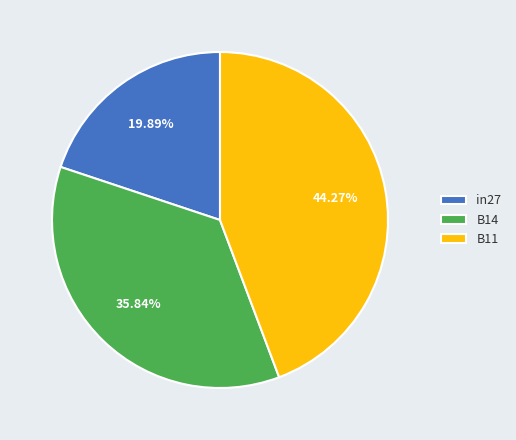

The in27 slice represents 20% of the pie. True or false?

True